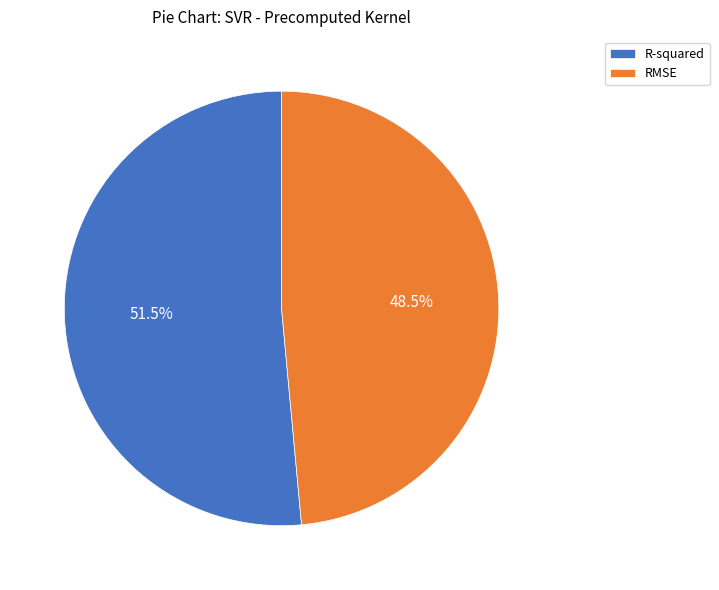

Is there a majority slice in this chart?

Yes